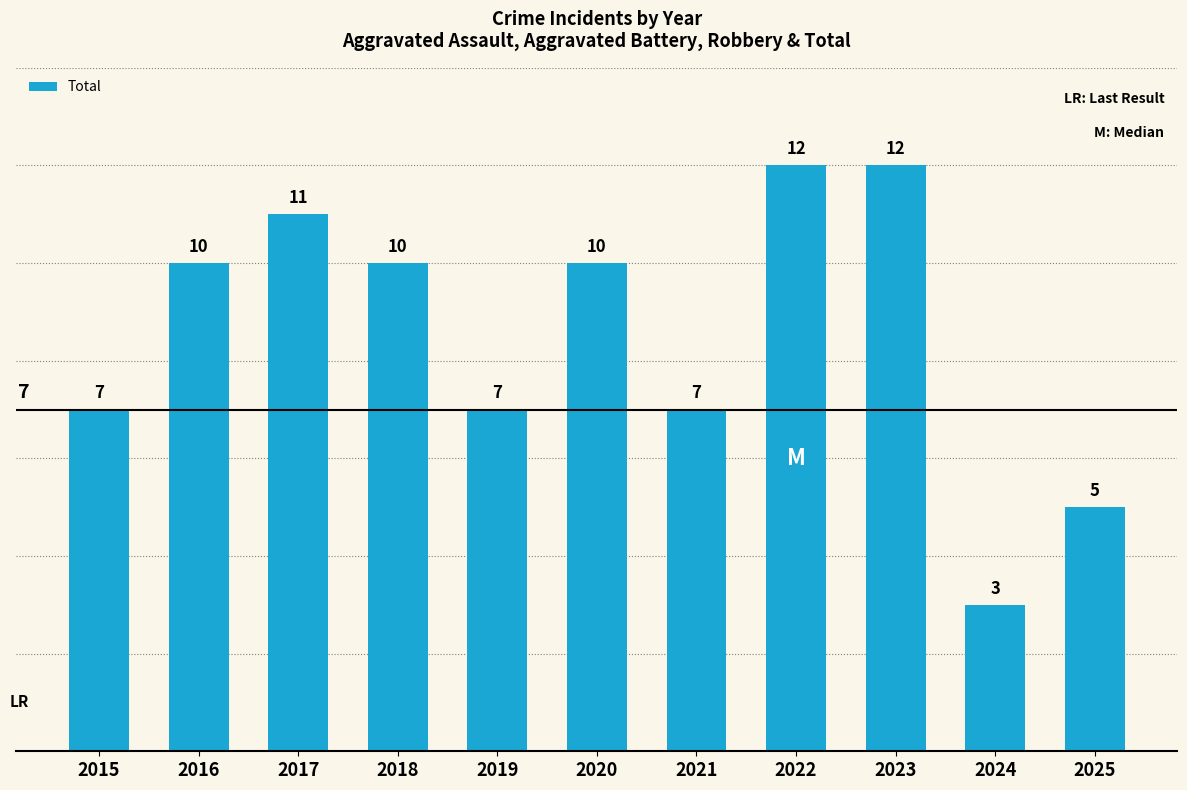

Count the values in the range 7 to 11.

7